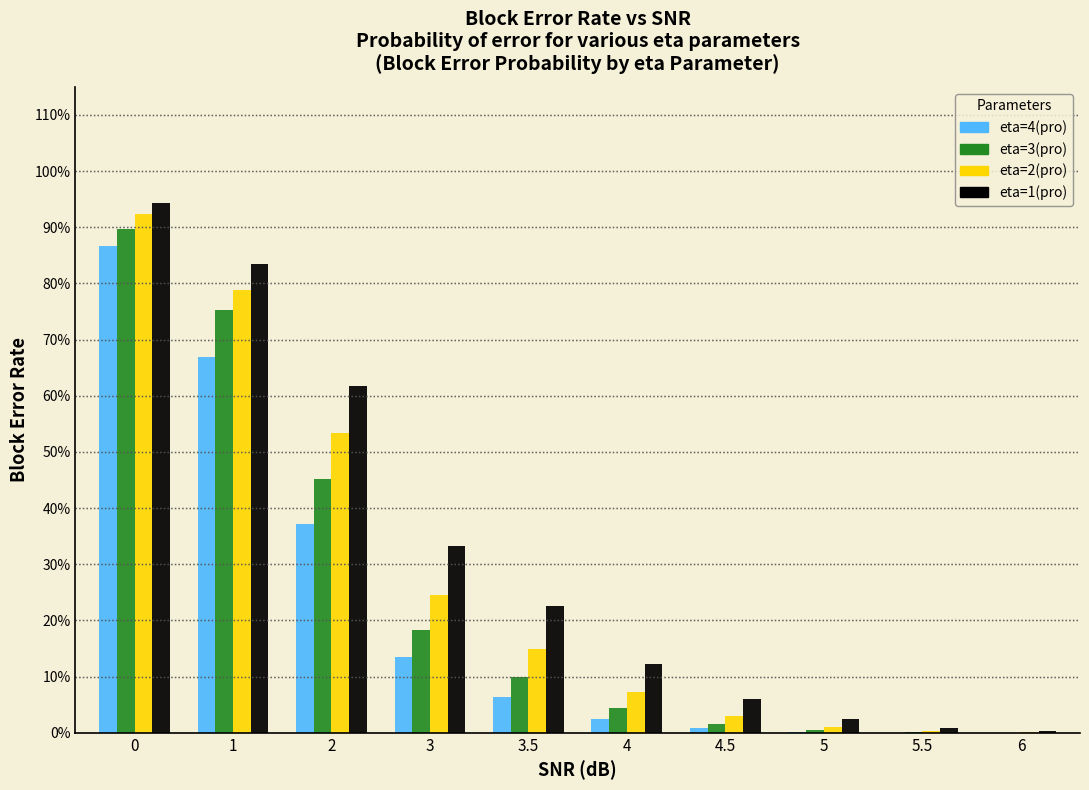

Are the bars grouped side by side (vs. stacked)?

Yes